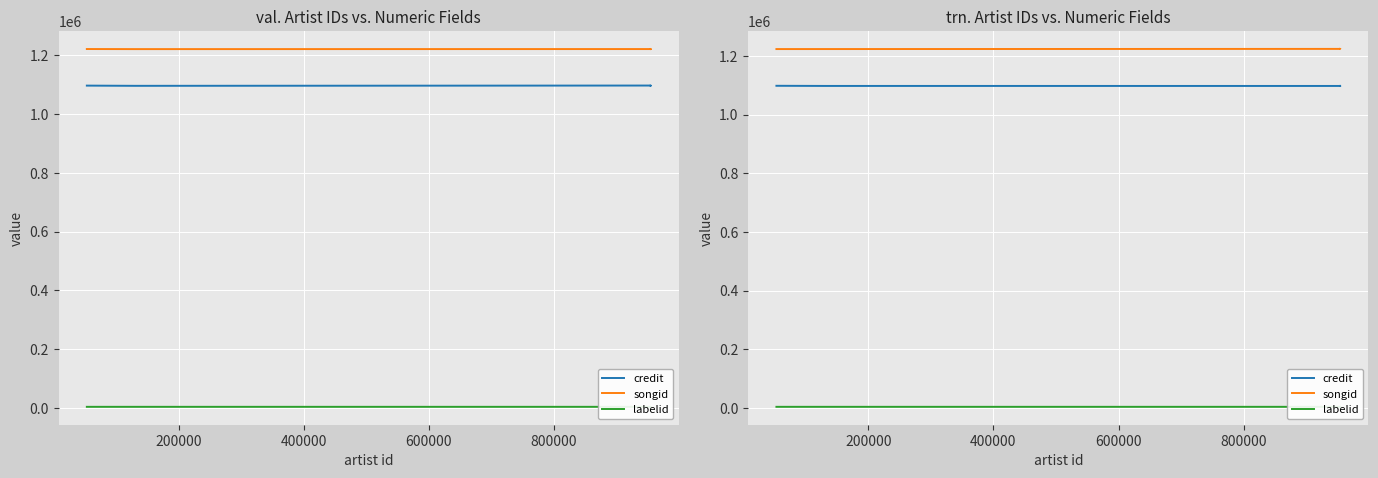

True or false: labelid and songid cross at least once.

False